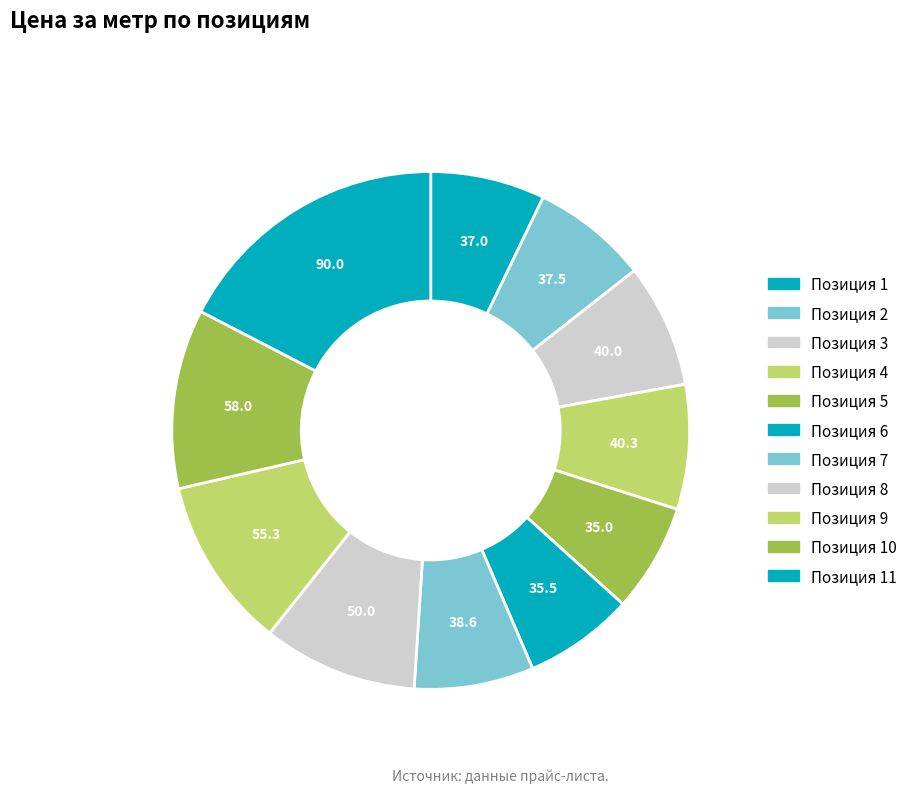

Count the number of slices in the pie.

11